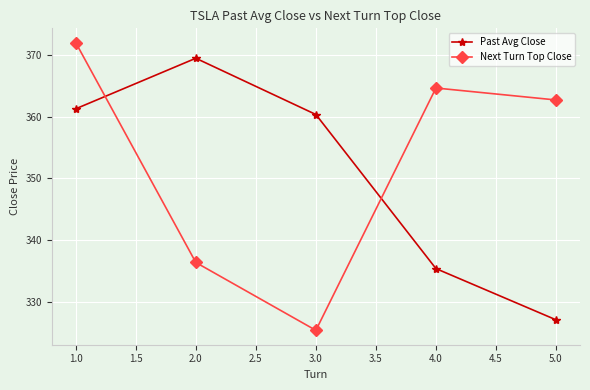

In Past Avg Close, how many points are higher than both neighbors (excluding endpoints)?

1